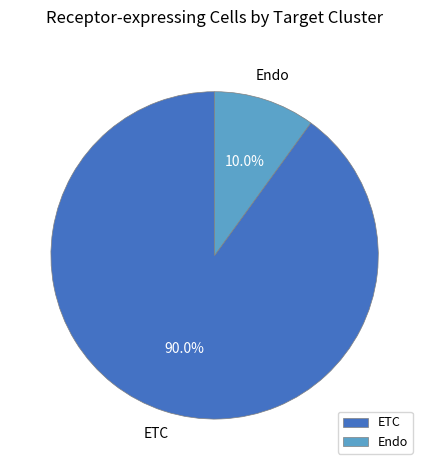

Does any single category account for the majority?

Yes